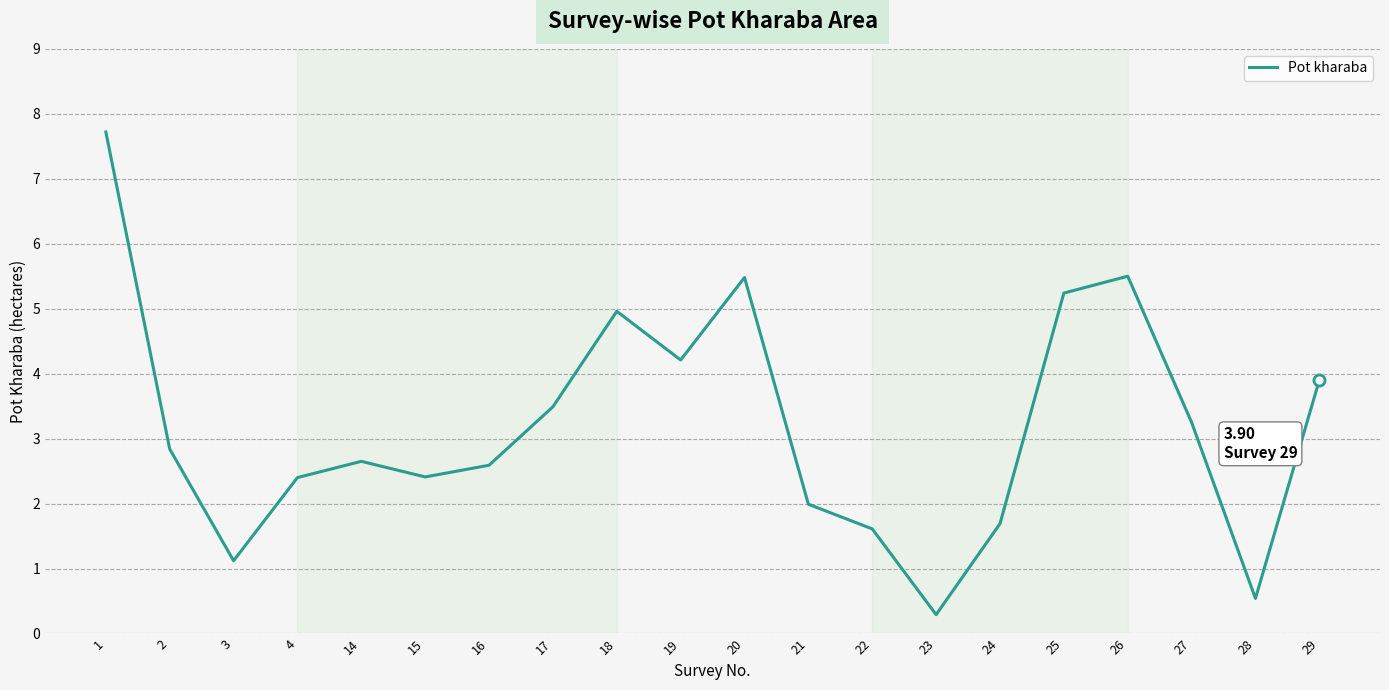

What value does the data have at 21?

2.0